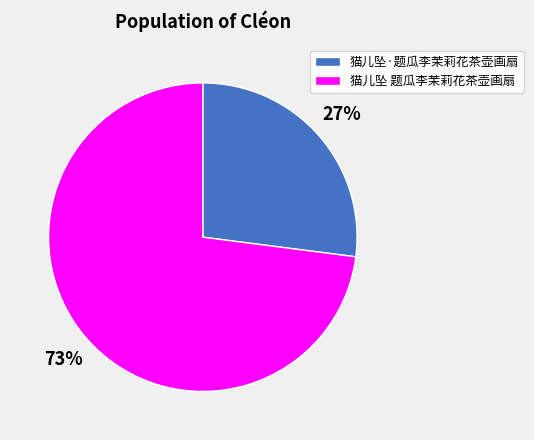

Count the number of slices in the pie.

2